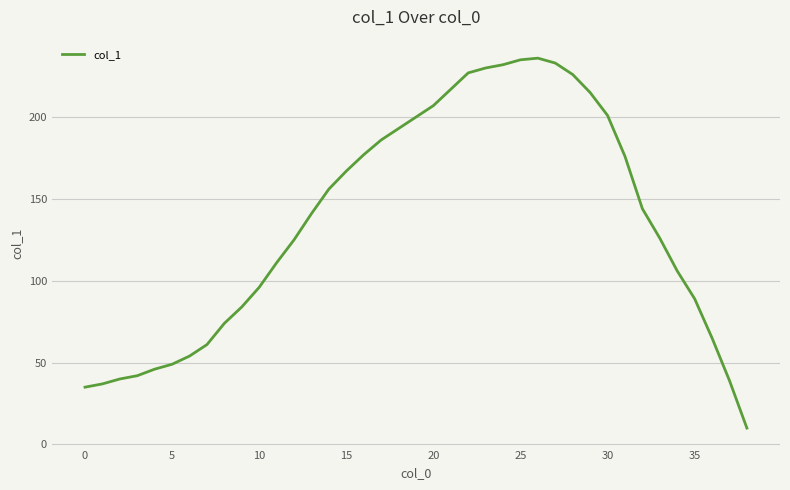

Does the chart display data point markers on the line(s)?

No